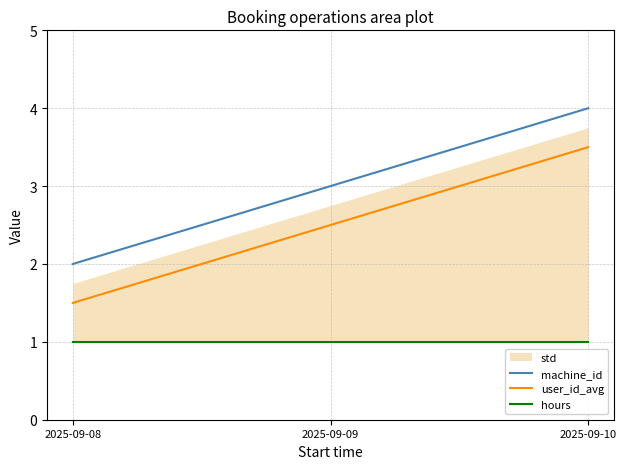

What is the difference between the highest and lowest values at 2025-09-09?

2.0